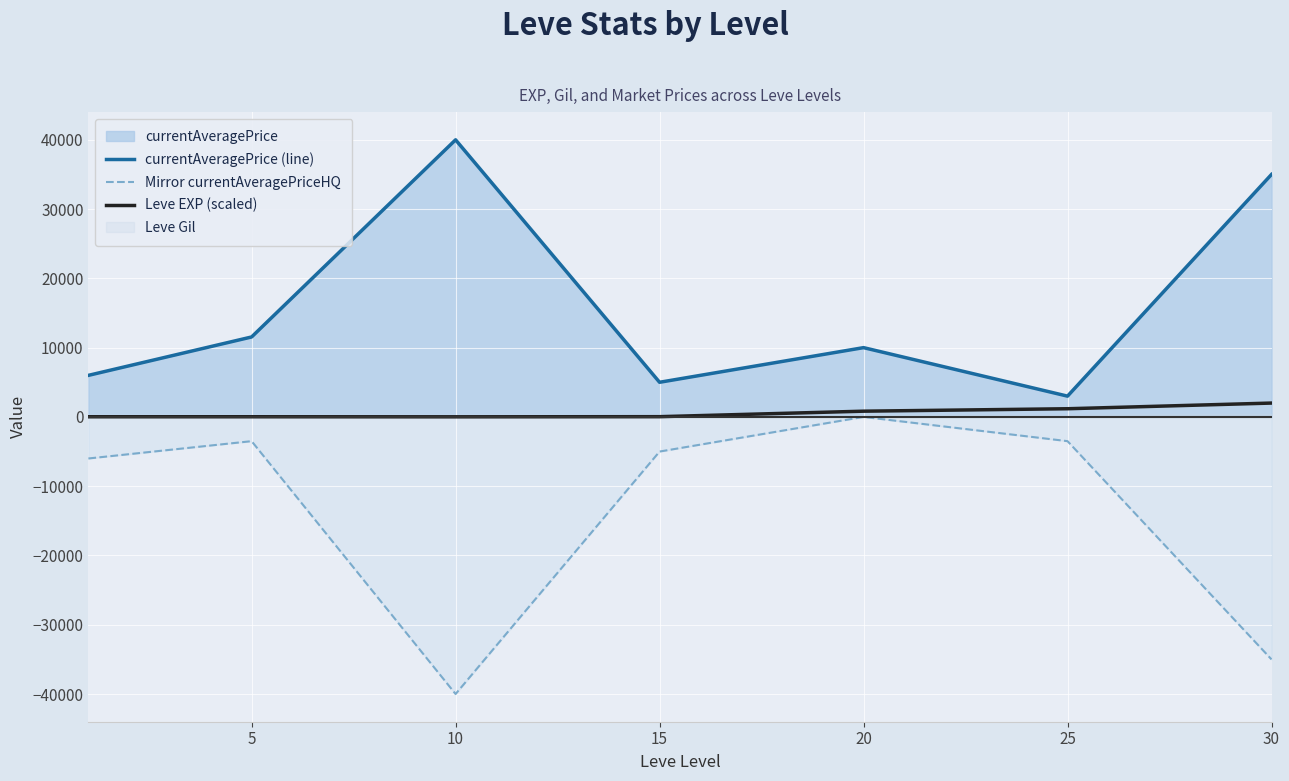

The currentAveragePrice (line) series shows 62810.9 at 10. True or false?

False